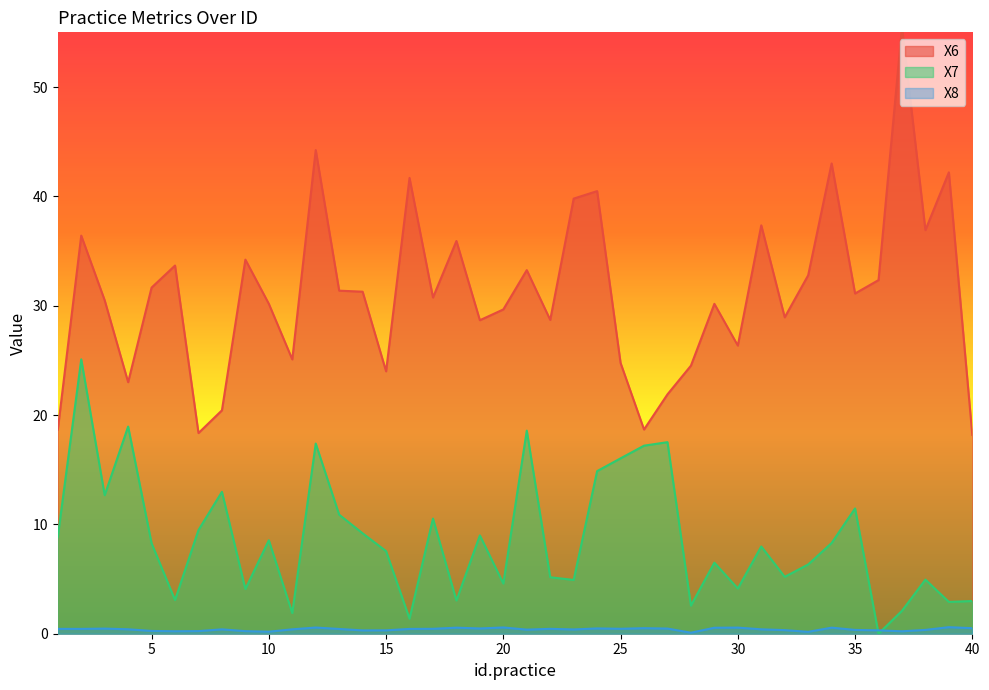

Rank the series by their average value, from highest to lowest.

X6, X7, X8